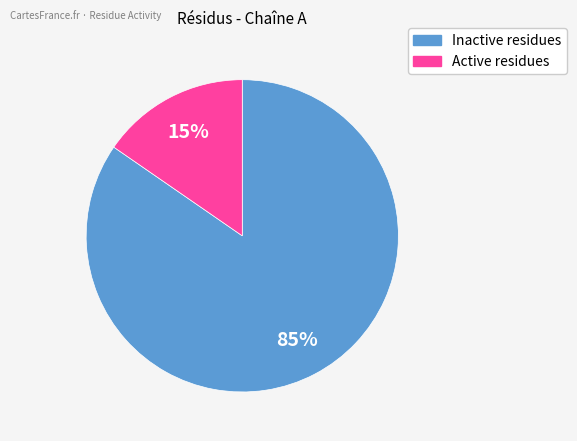

Does any single category account for the majority?

Yes